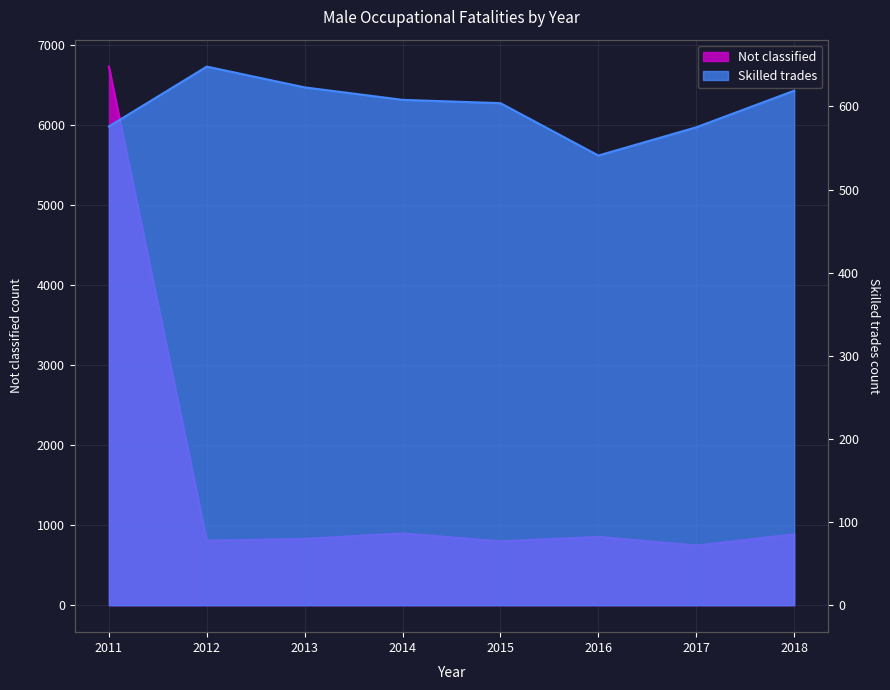

Where does the Skilled trades series first go above 608?

2012